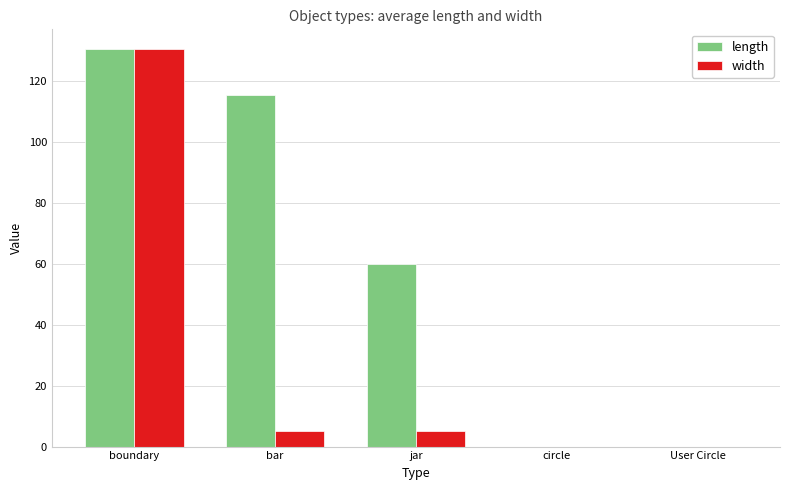

What is the highest value of the length series?

130.5